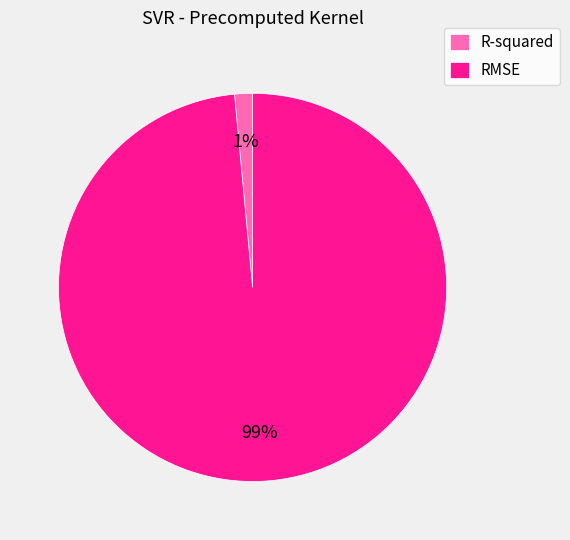

Is the sum of RMSE and R-squared greater than half?

Yes